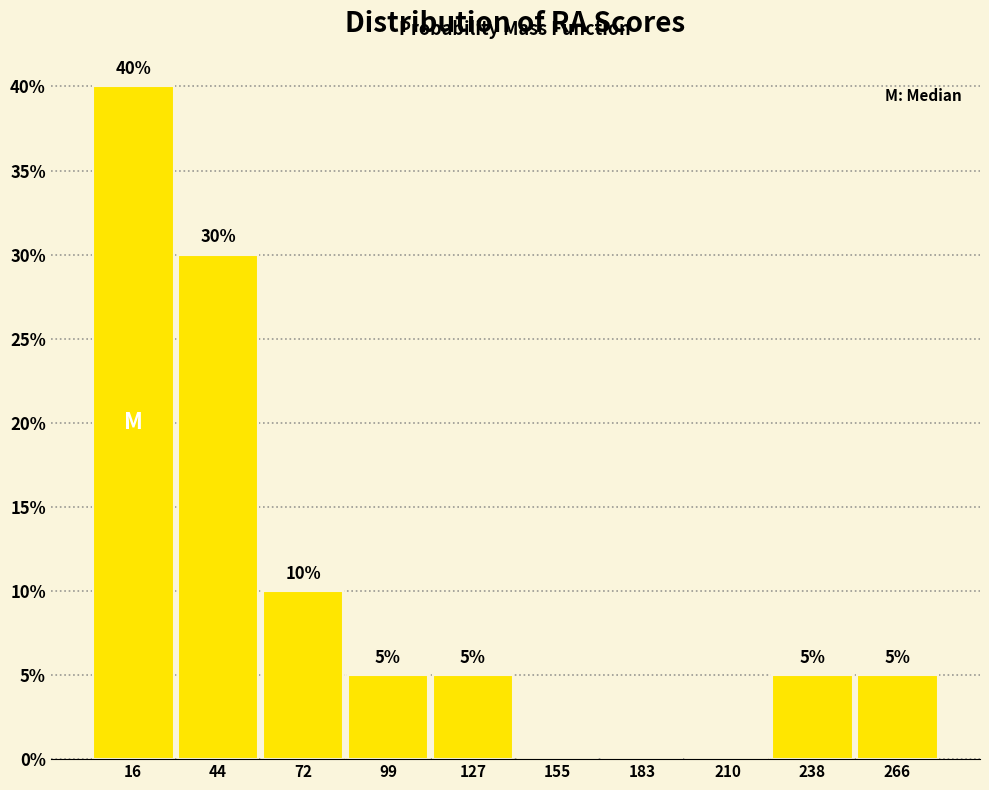

Which range on the x-axis has the tallest bar?

5 to 30